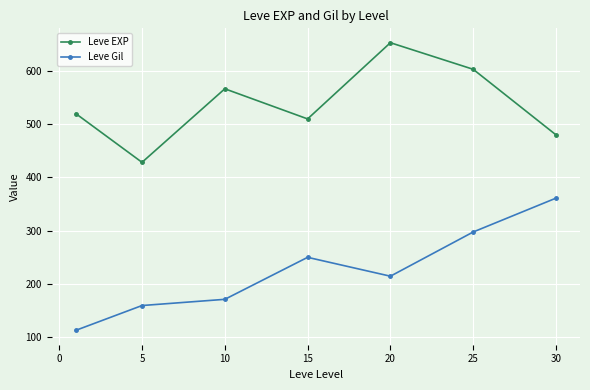

What is the value of the Leve Gil point at the 2nd from the left?

159.0